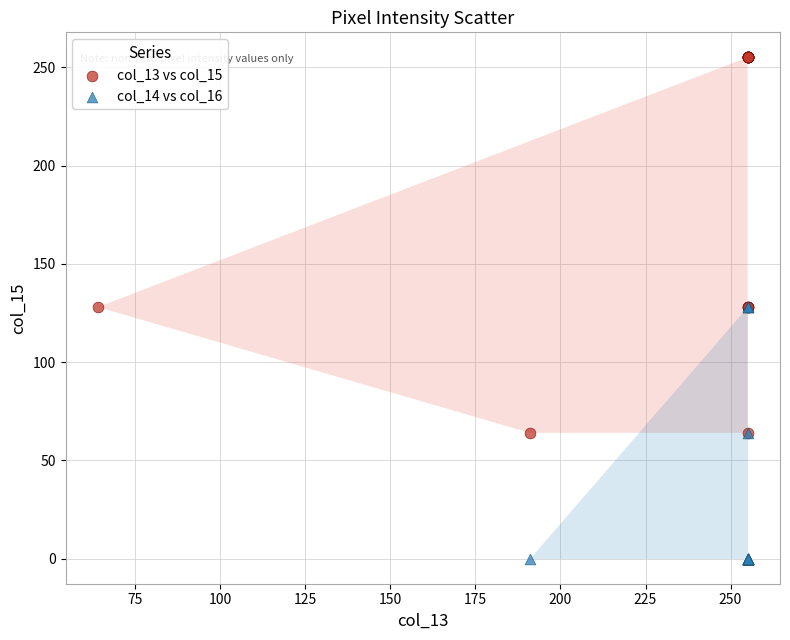

Which series has the widest spread of Y values?

col_13 vs col_15